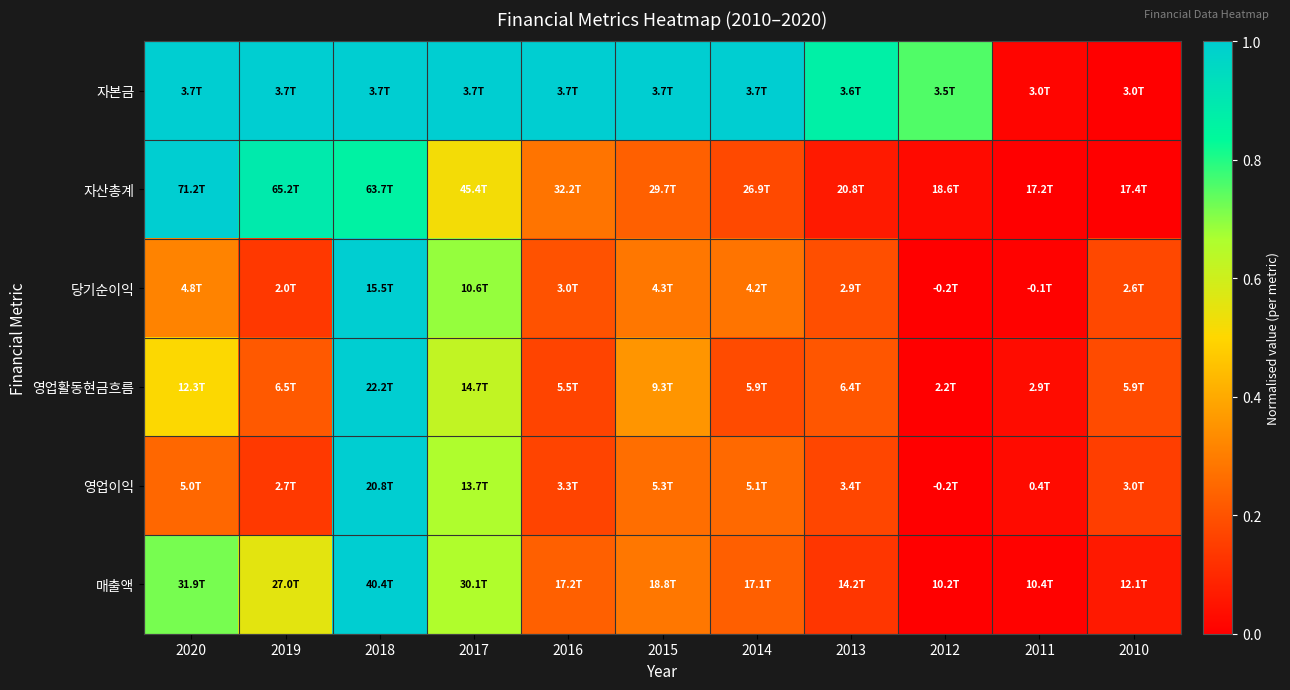

Between 2016 and 2010, which is larger?

2016